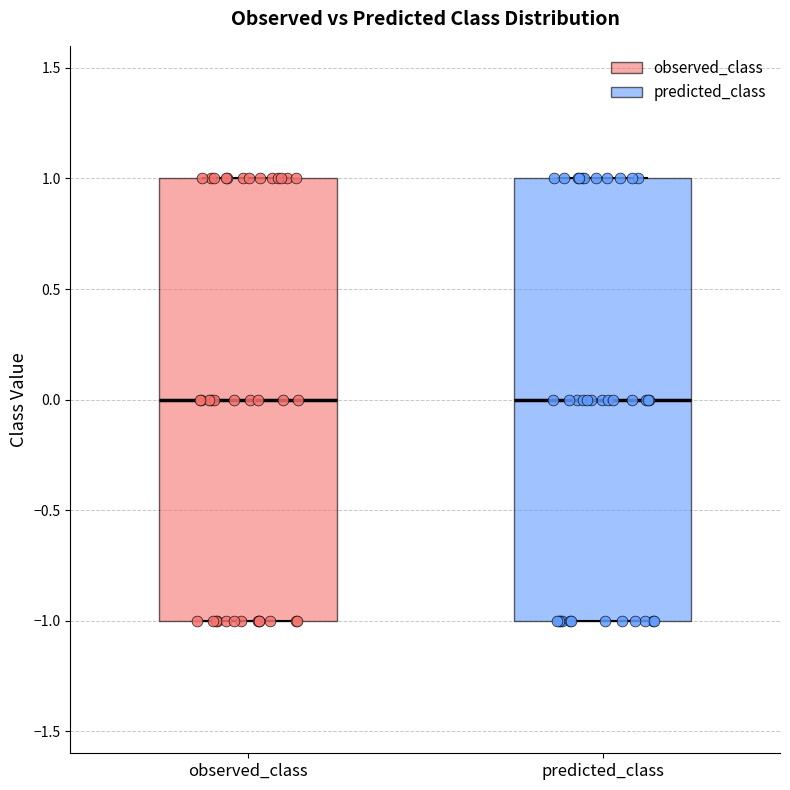

Where is the upper edge of the box for predicted_class on the y-axis? The values are not printed on the chart, so give them approximately, as read against the axis.

1